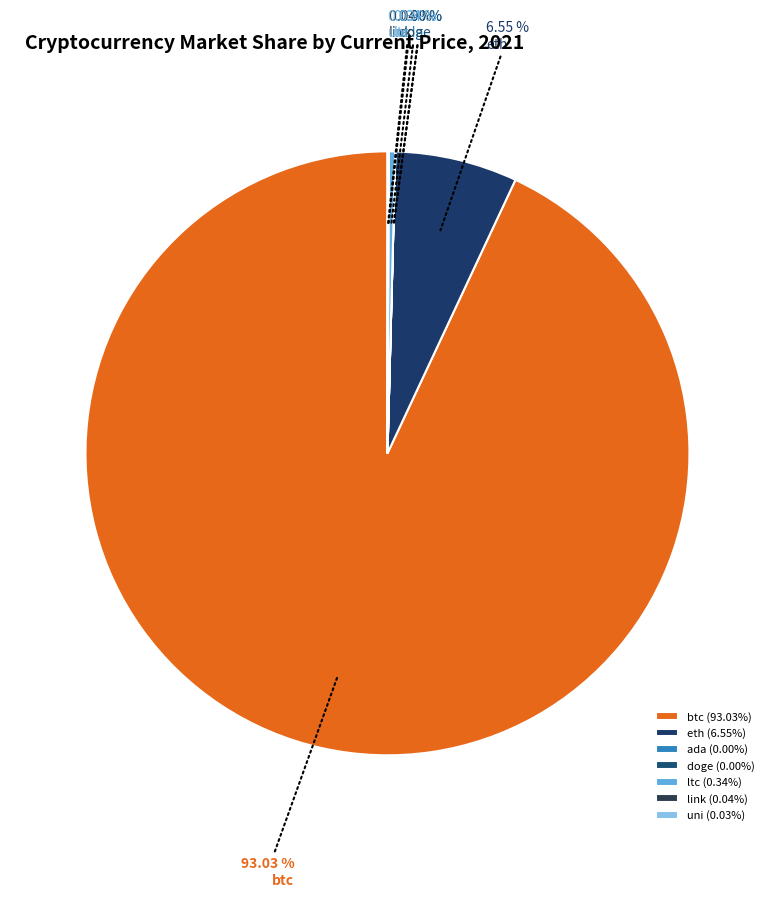

What is the majority slice?

btc